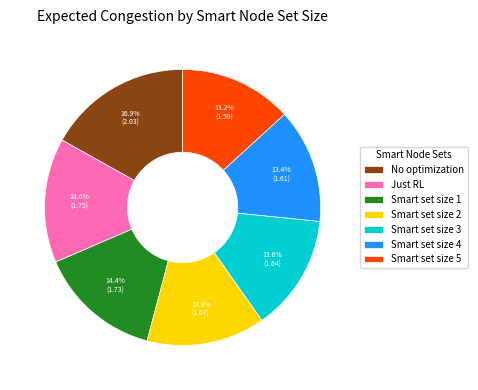

Does Smart set size 4 account for over 50% of the chart?

No